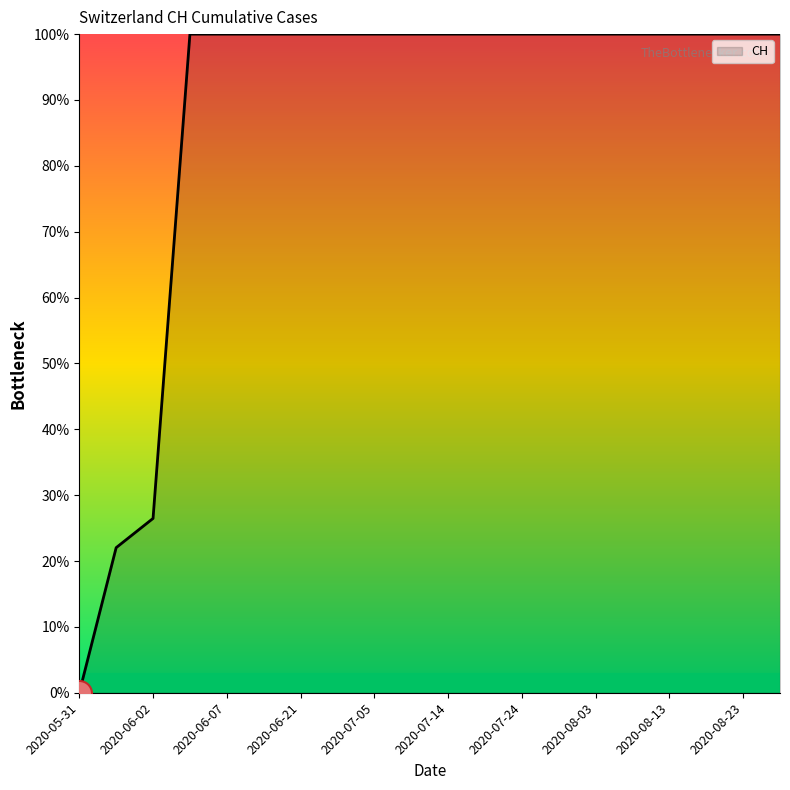

Reading left to right, transcribe all the data shown in this chart.

0.0	0.2	0.3	1.0	1.0	1.0	1.0	1.0	1.0	1.0	1.0	1.0	1.0	1.0	1.0	1.0	1.0	1.0	1.0	1.0